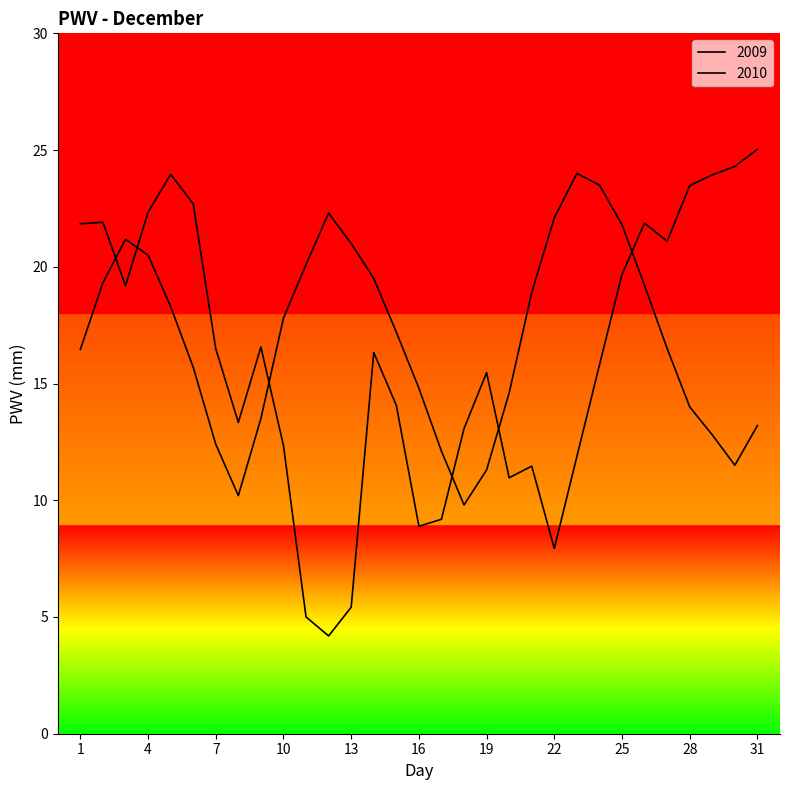

At how many categories does at least one series exceed 17?

23